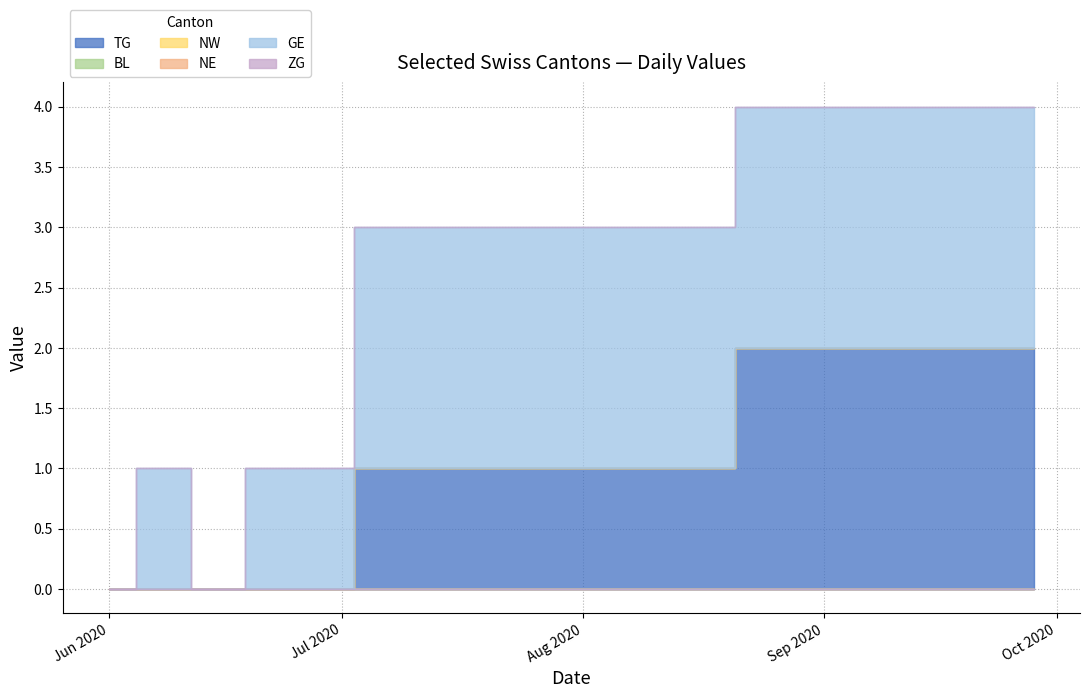

Which category has the highest value in the NE series?

2020-06-01